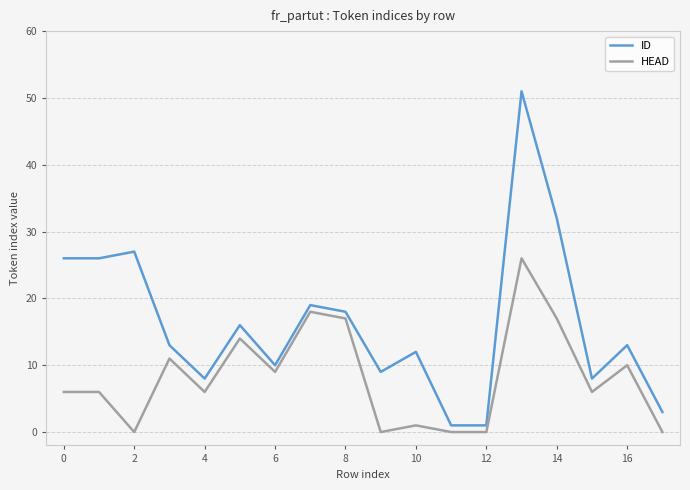

Which series has the largest total across all categories?

ID